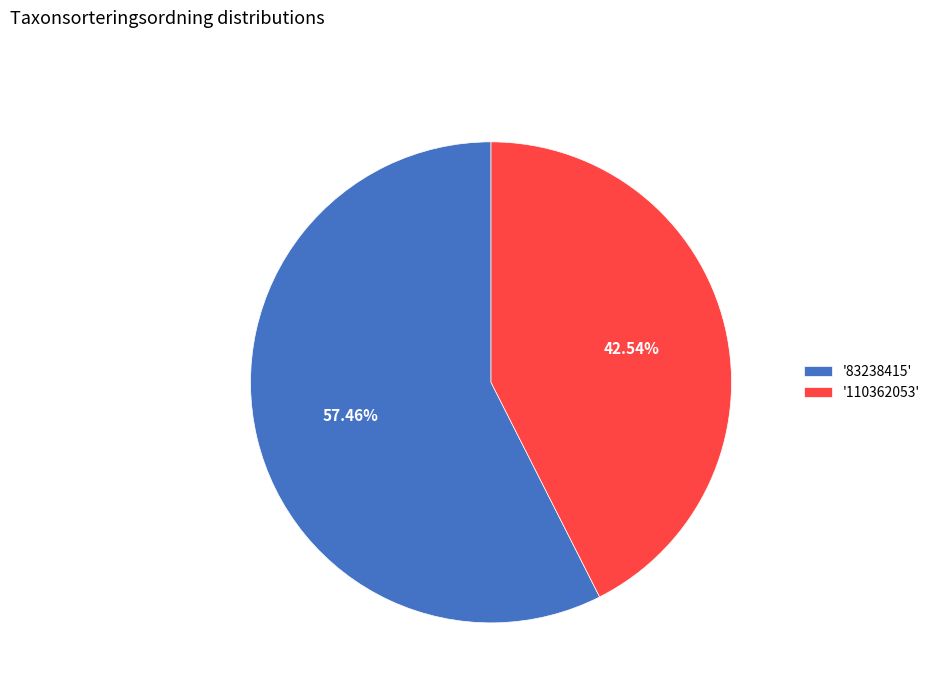

Which category accounts for the majority?

'83238415'